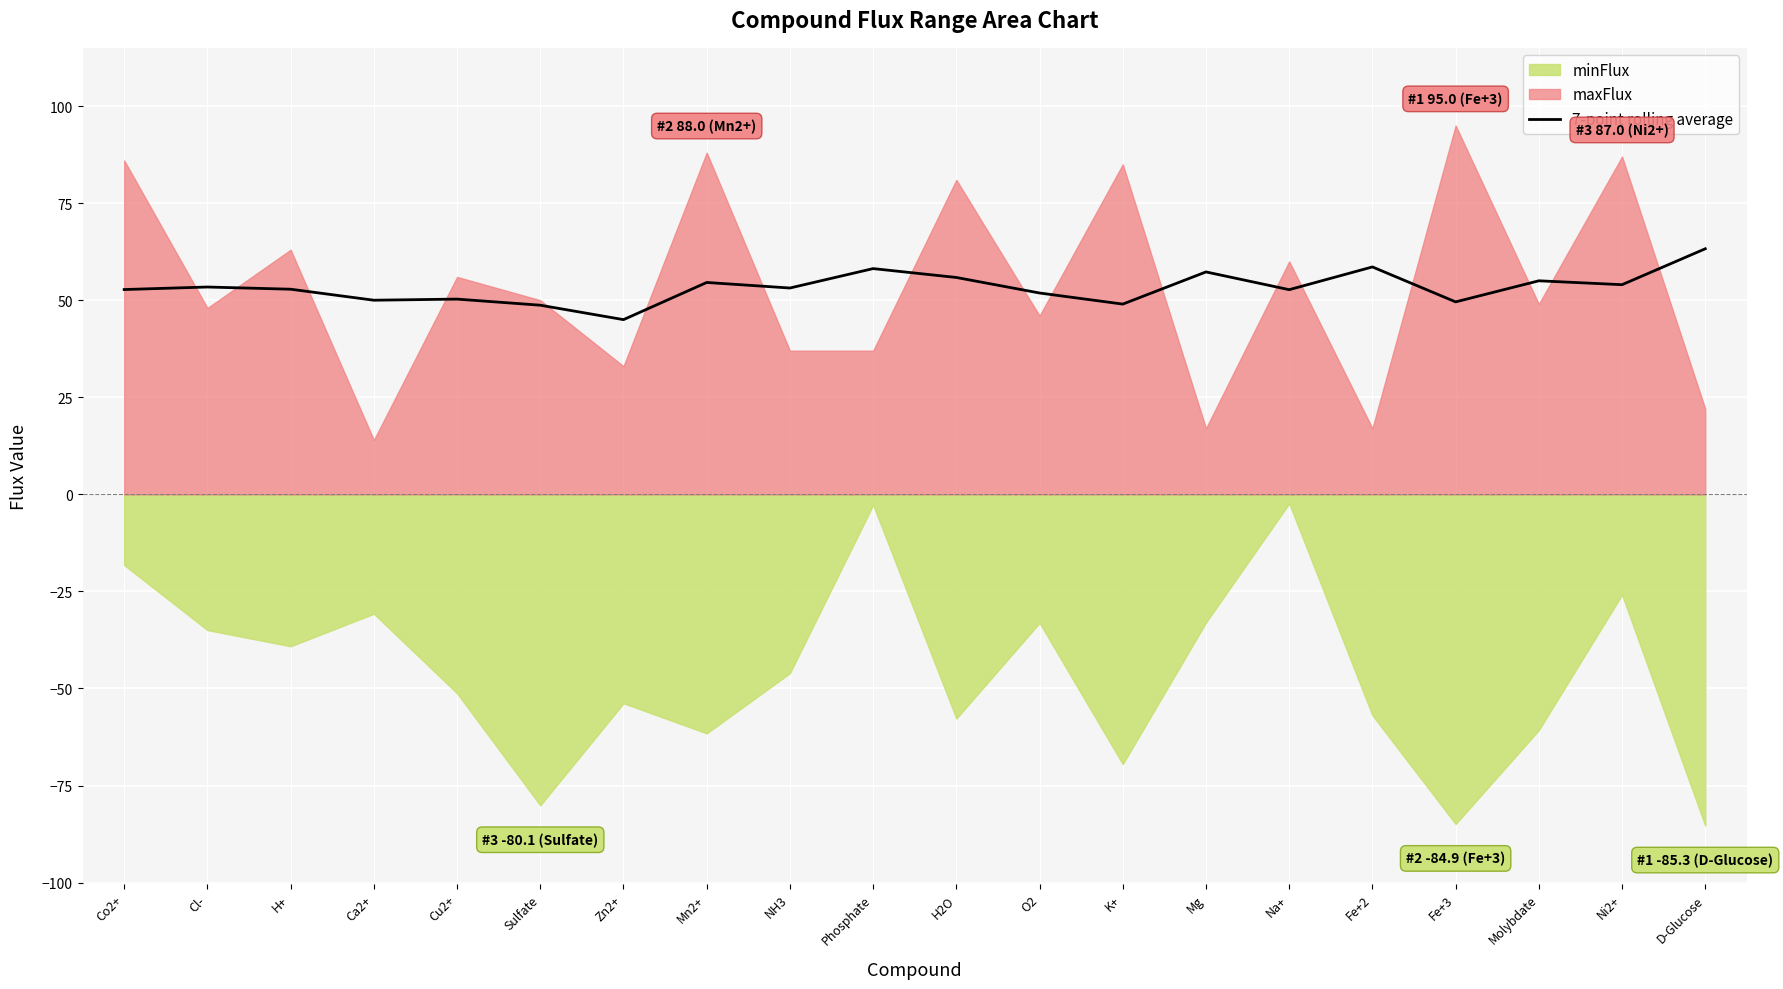

What is the sum of the values at K+ and Ni2+?

103.0